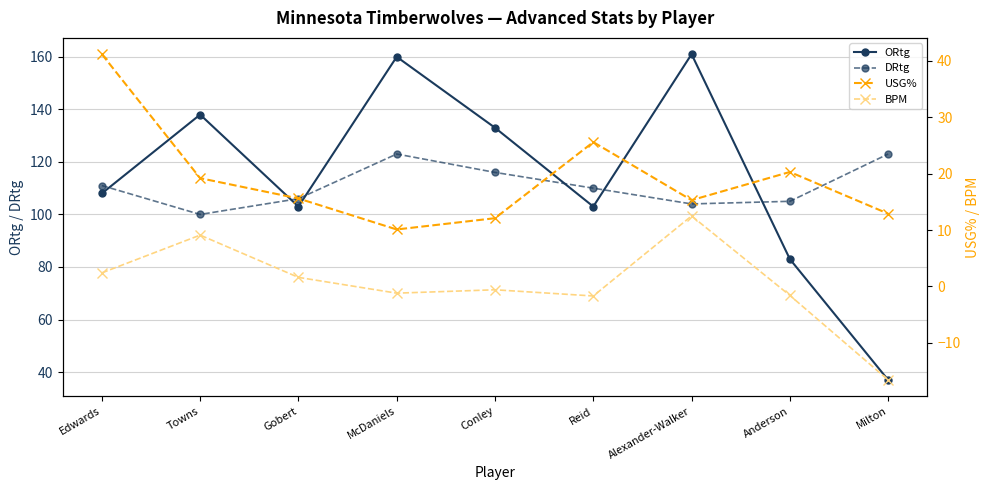

Is the value of USG% at Conley greater than the value of BPM at Edwards?

Yes